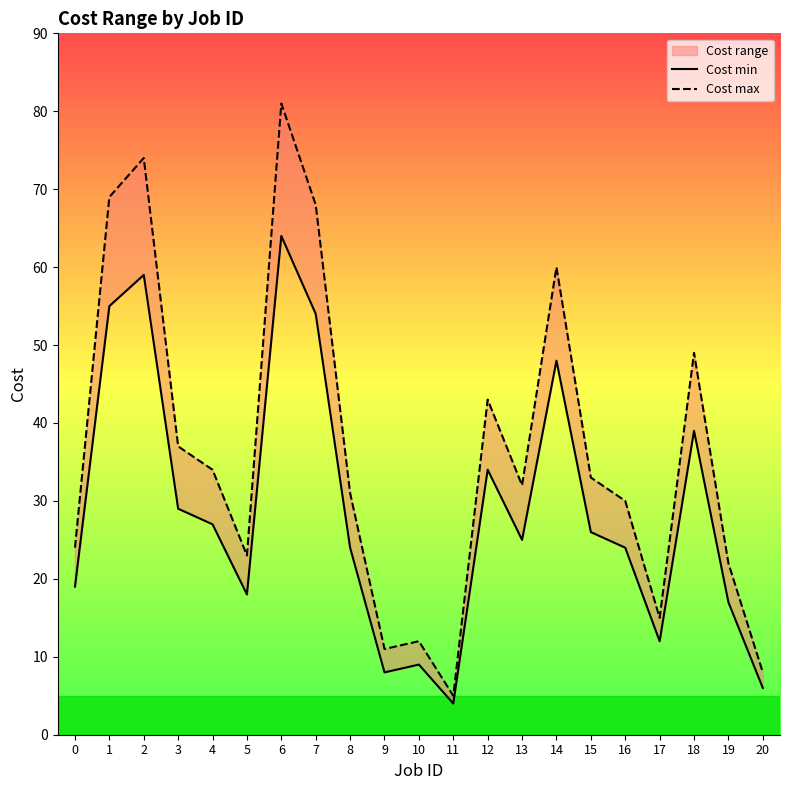

True or false: Cost max and Cost min cross at least once.

False